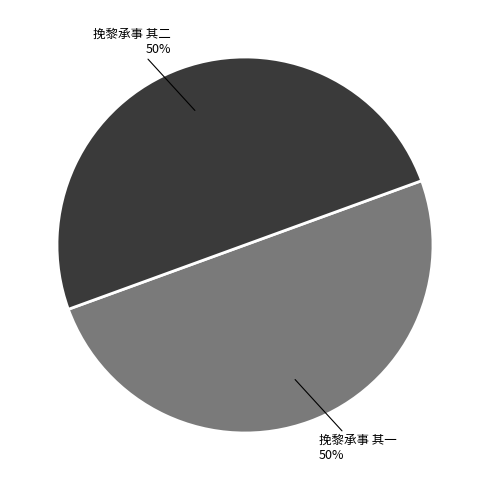

To the nearest percent, what is the average slice percentage?

50%